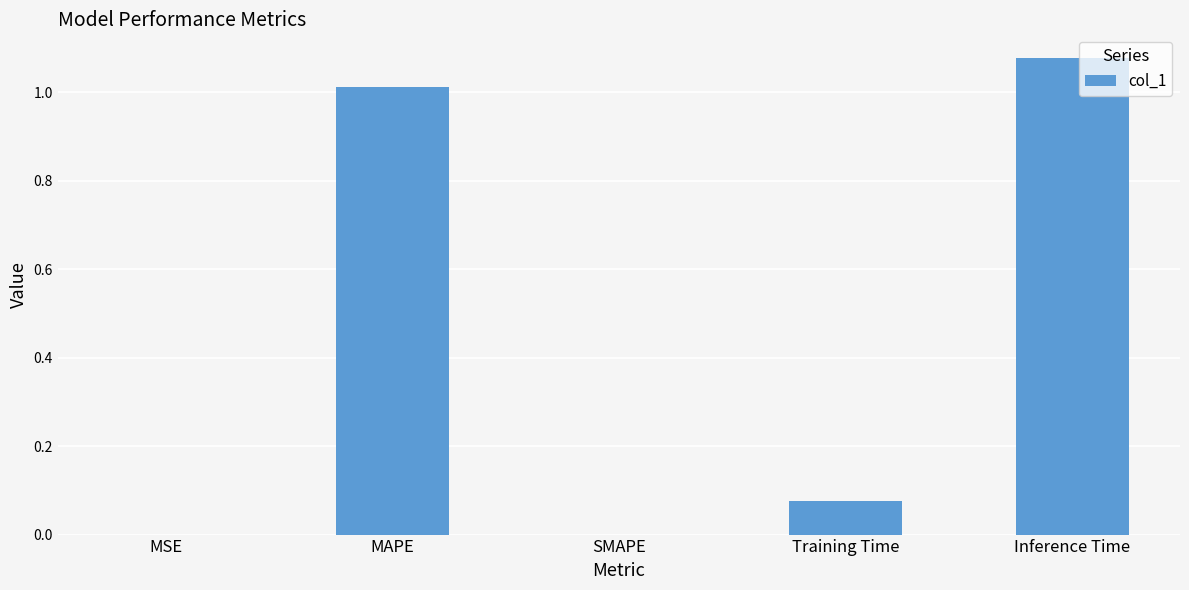

Count the number of categories in the chart.

5